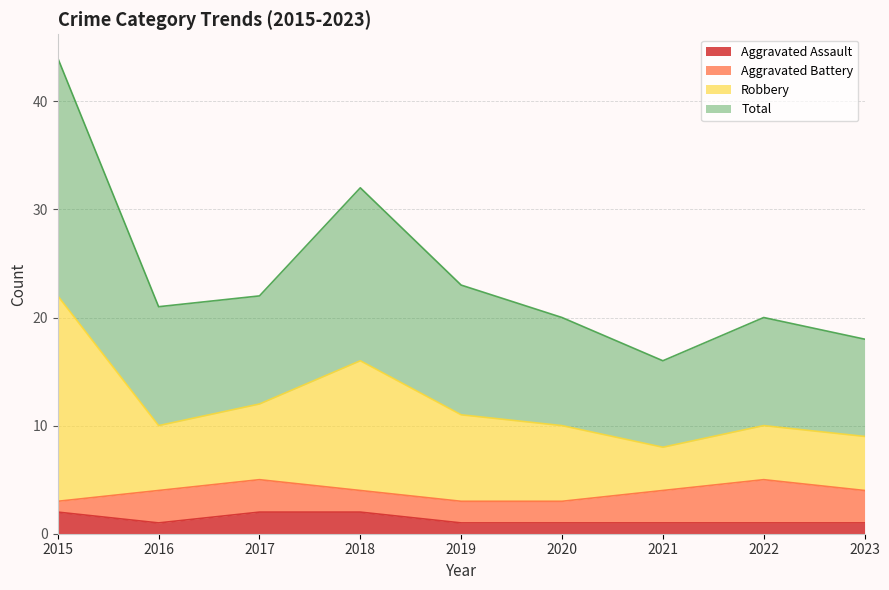

The Robbery series shows 12 at 2023. True or false?

False